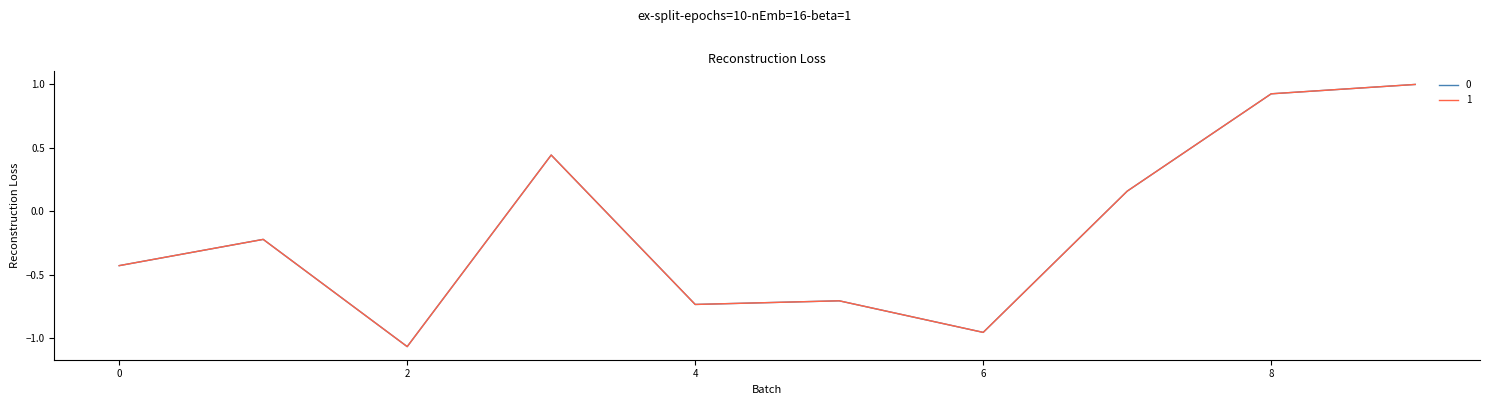

What is the highest value of the 0 series?

1.0